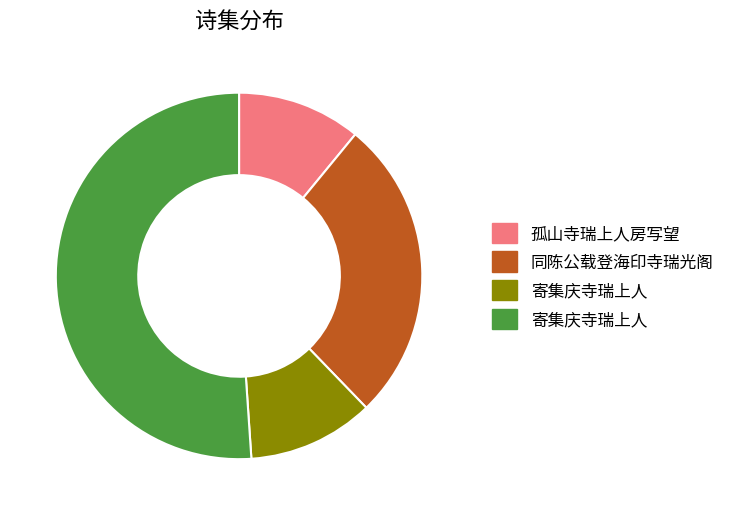

Is there any slice that represents more than half of the pie?

Yes